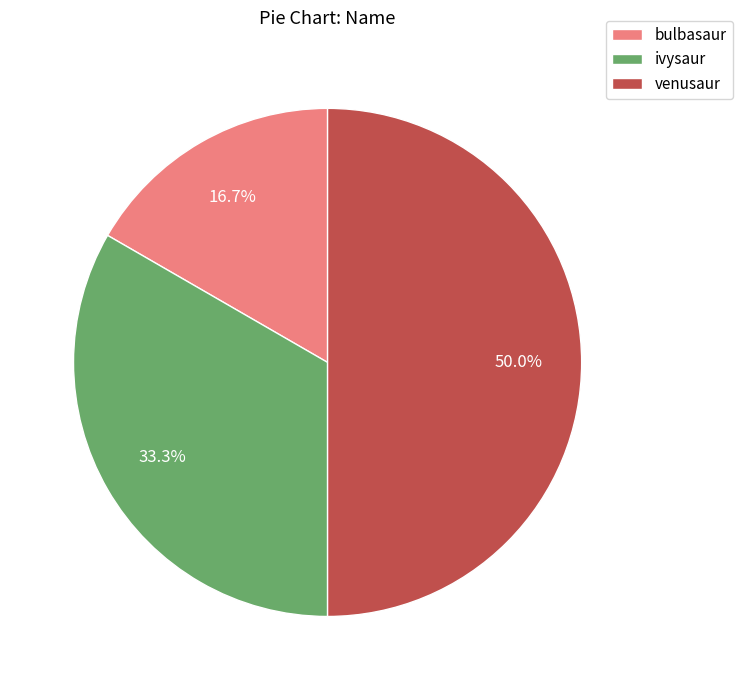

What percentage is the venusaur slice, to the nearest percent?

50%